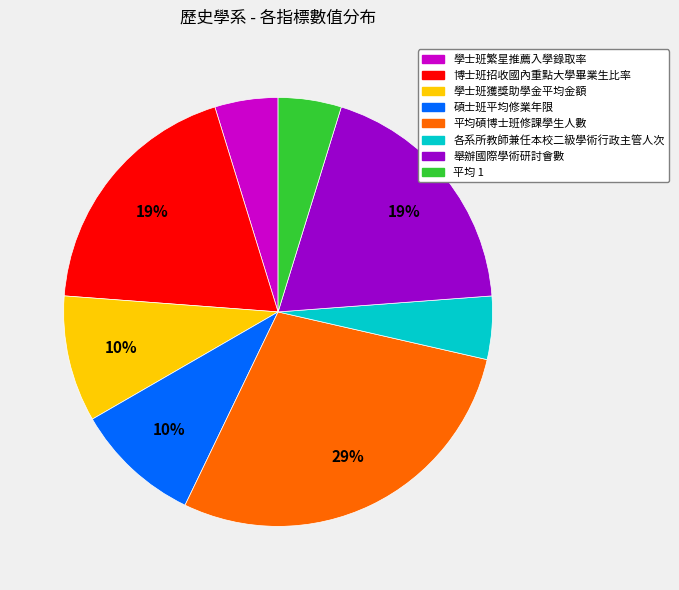

True or false: 學士班獲獎助學金平均金額 accounts for 10% of the total.

True